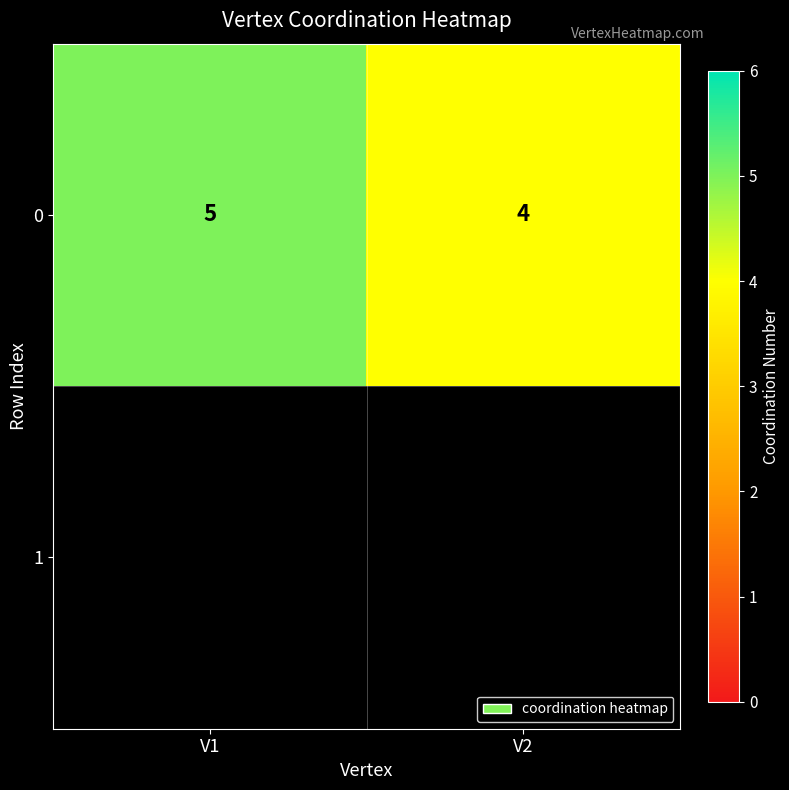

Approximately how many times larger is the value at V1 compared to V2?

1.2